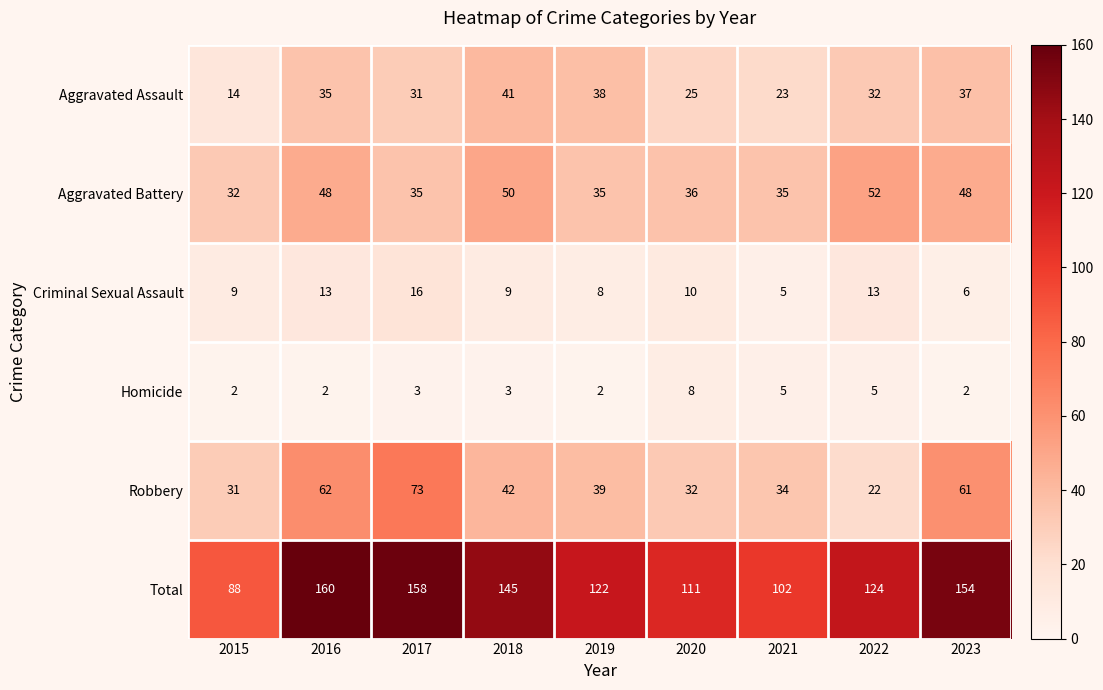

Which series changed the most between 2018 and 2020?

Total